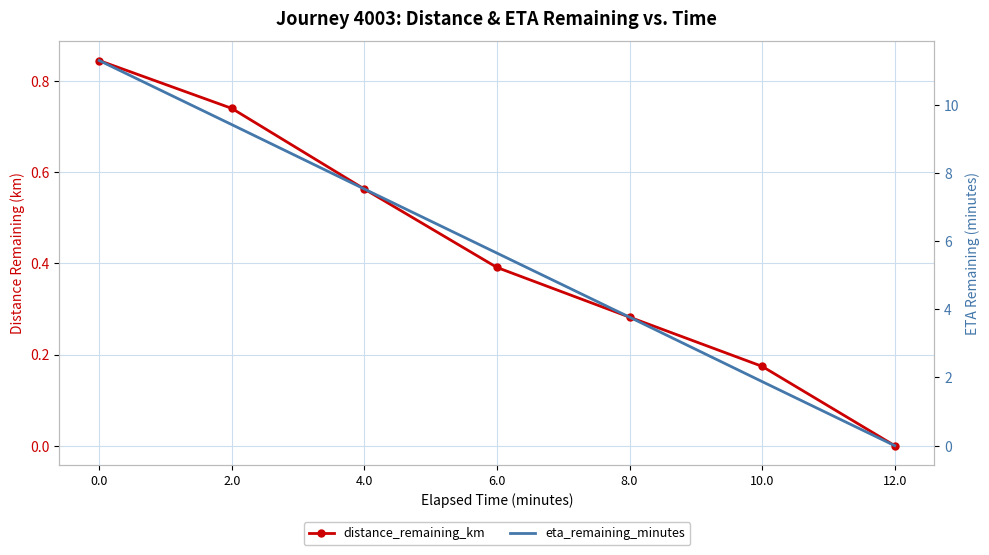

True or false: eta_remaining_minutes has a value of 1.0 at 10.0.

False